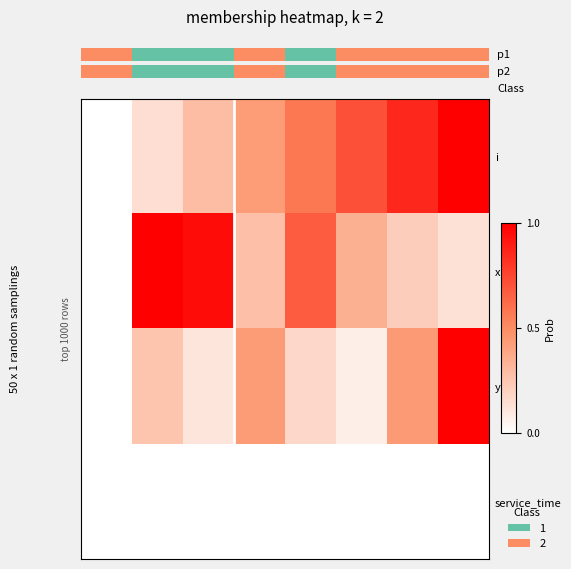

What is the maximum value shown in the chart?

1.0